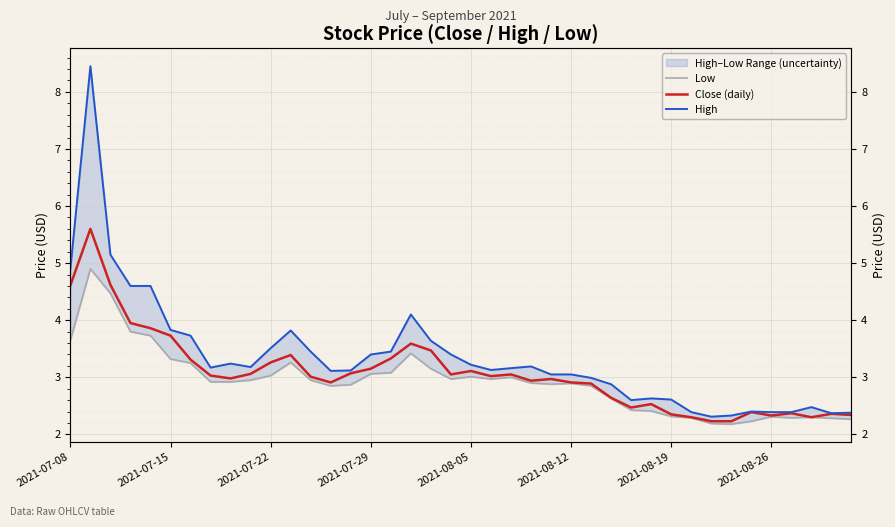

The Close (daily) series shows 1.1 at 39. True or false?

False